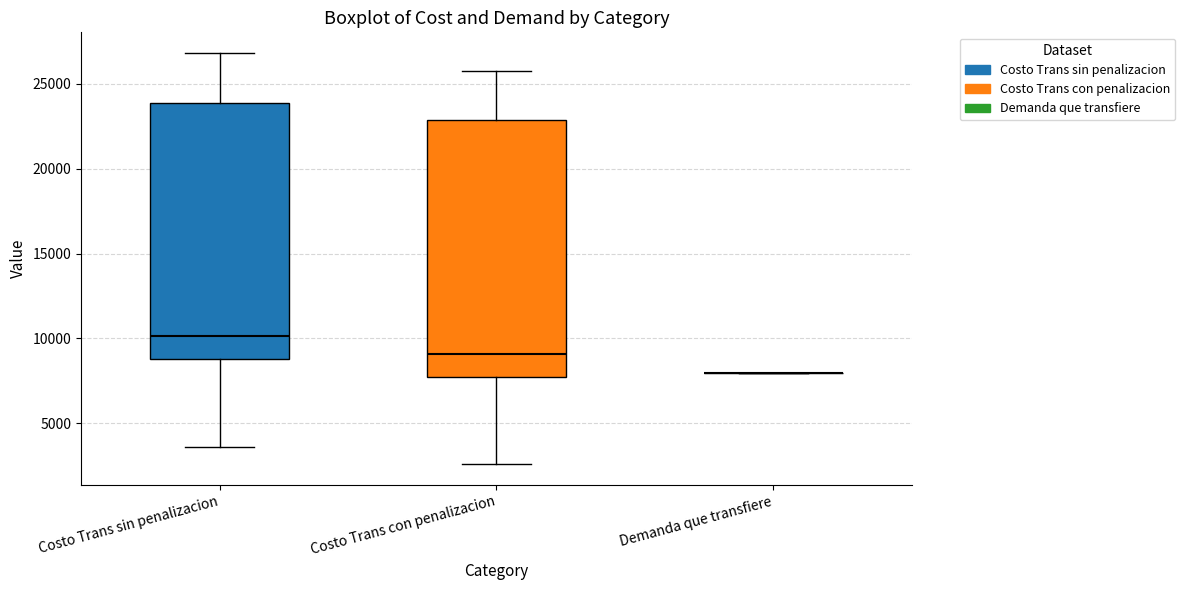

Reading left to right, read every box against the y-axis: the position of its median line, the range the box covers, and the ends of its whiskers. The values are not printed on the chart, so give them approximately, as read against the axis.

Costo Trans sin penalizacion: median 10000, box 9000 to 24000, whiskers 3500 to 27000
Costo Trans con penalizacion: median 9000, box 7500 to 23000, whiskers 2500 to 26000
Demanda que transfiere: box collapsed to a line at 8000, whiskers 8000 to 8000